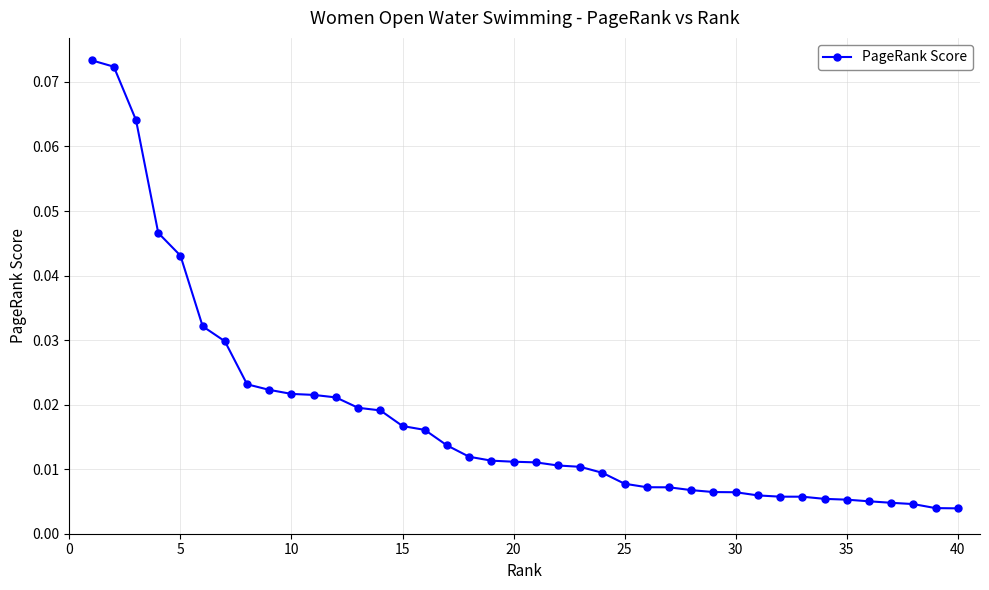

What is the sum of all values?

0.7